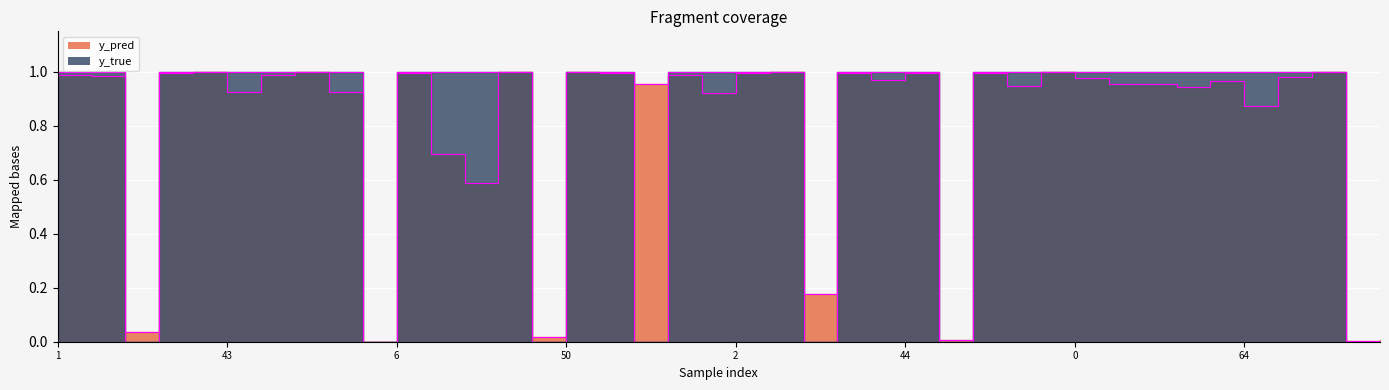

At how many categories does at least one series exceed 0?

40